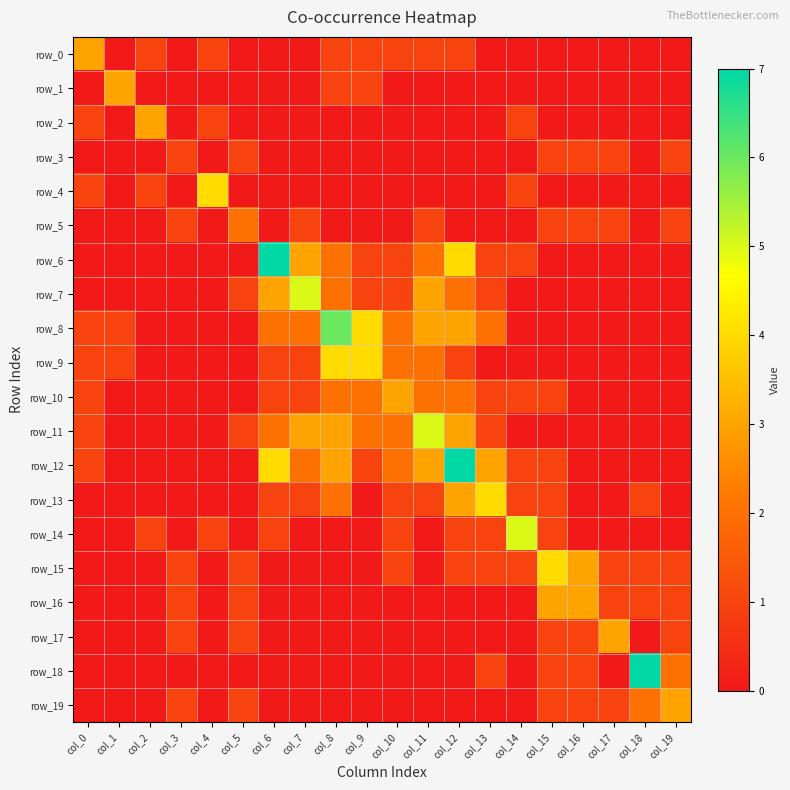

Reading right to left, extract all data points from this chart.

row_0: 0	0	0	0	0	0	0	1	1	1	1	1	0	0	0	1	0	1	0	3
row_1: 0	0	0	0	0	0	0	0	0	0	1	1	0	0	0	0	0	0	3	0
row_2: 0	0	0	0	0	1	0	0	0	0	0	0	0	0	0	1	0	3	0	1
row_3: 1	0	1	1	1	0	0	0	0	0	0	0	0	0	1	0	1	0	0	0
row_4: 0	0	0	0	0	1	0	0	0	0	0	0	0	0	0	4	0	1	0	1
row_5: 1	0	1	1	1	0	0	0	1	0	0	0	1	0	2	0	1	0	0	0
row_6: 0	0	0	0	0	1	1	4	2	1	1	2	3	7	0	0	0	0	0	0
row_7: 0	0	0	0	0	0	1	2	3	1	1	2	5	3	1	0	0	0	0	0
row_8: 0	0	0	0	0	0	2	3	3	2	4	6	2	2	0	0	0	0	1	1
row_9: 0	0	0	0	0	0	0	1	2	2	4	4	1	1	0	0	0	0	1	1
row_10: 0	0	0	0	1	1	1	2	2	3	2	2	1	1	0	0	0	0	0	1
row_11: 0	0	0	0	0	0	1	3	5	2	2	3	3	2	1	0	0	0	0	1
row_12: 0	0	0	0	1	1	3	7	3	2	1	3	2	4	0	0	0	0	0	1
row_13: 0	1	0	0	1	1	4	3	1	1	0	2	1	1	0	0	0	0	0	0
row_14: 0	0	0	0	1	5	1	1	0	1	0	0	0	1	0	1	0	1	0	0
row_15: 1	1	1	3	4	1	1	1	0	1	0	0	0	0	1	0	1	0	0	0
row_16: 1	1	1	3	3	0	0	0	0	0	0	0	0	0	1	0	1	0	0	0
row_17: 1	0	3	1	1	0	0	0	0	0	0	0	0	0	1	0	1	0	0	0
row_18: 2	7	0	1	1	0	1	0	0	0	0	0	0	0	0	0	0	0	0	0
row_19: 3	2	1	1	1	0	0	0	0	0	0	0	0	0	1	0	1	0	0	0